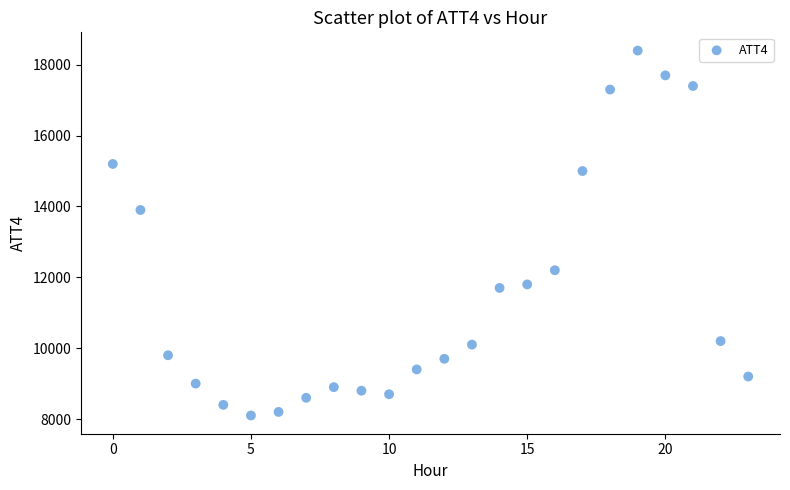

What is the range of Y values (max minus min)?

10300